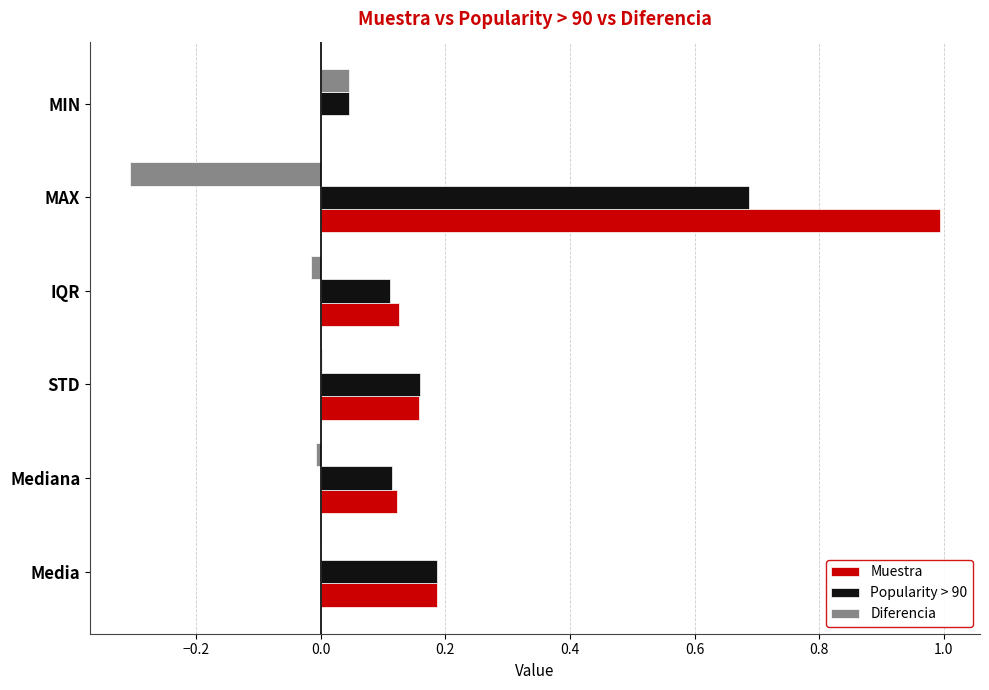

The Diferencia series shows 0.1 at MIN. True or false?

False